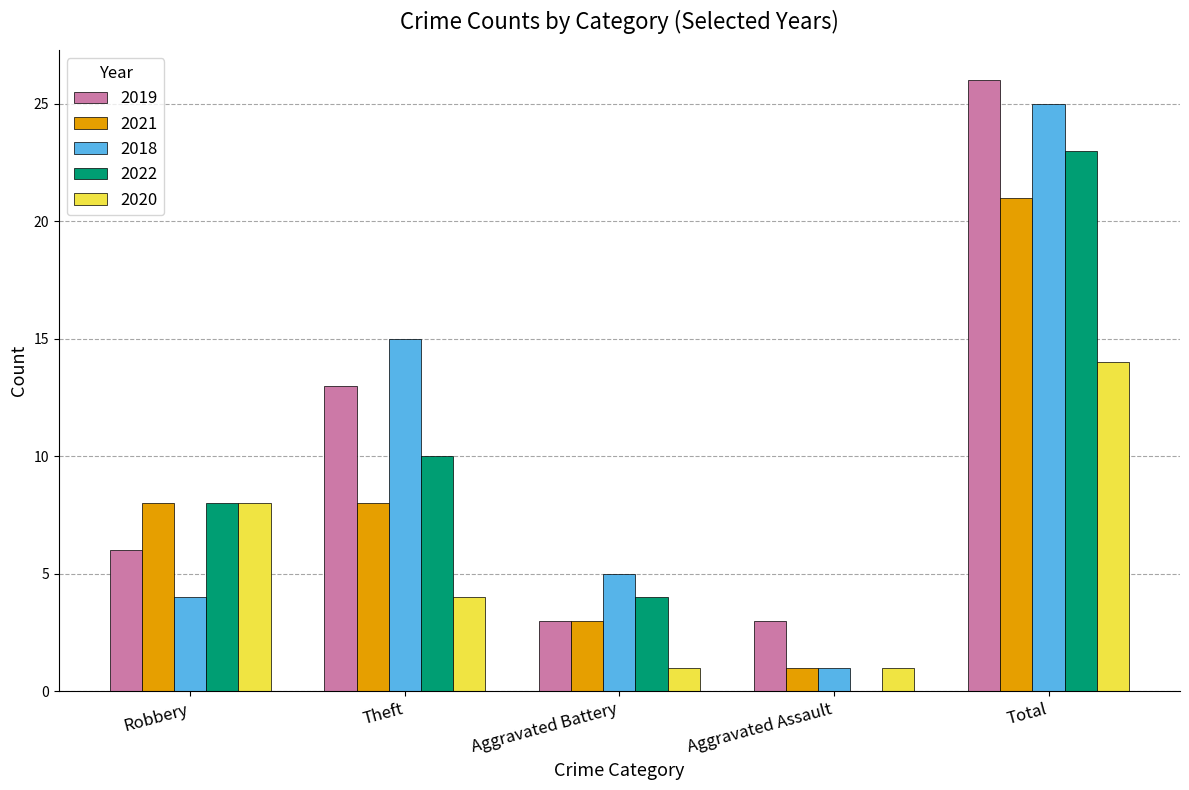

Read the 2022 value at Robbery.

8